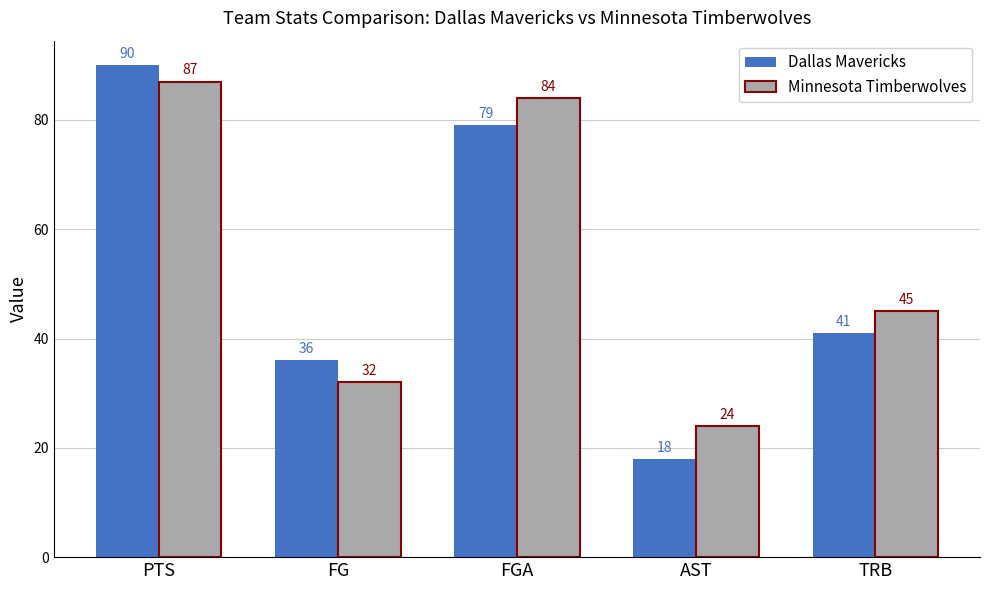

Reading right to left, extract all data points from this chart.

Dallas Mavericks: 41	18	79	36	90
Minnesota Timberwolves: 45	24	84	32	87